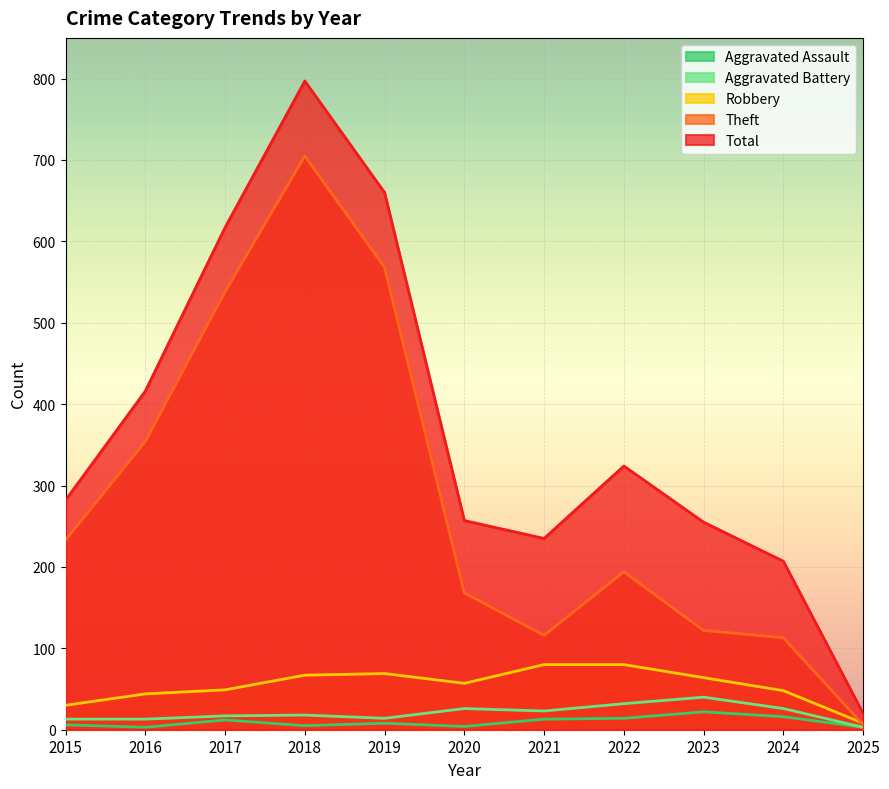

Count the number of categories in the chart.

11